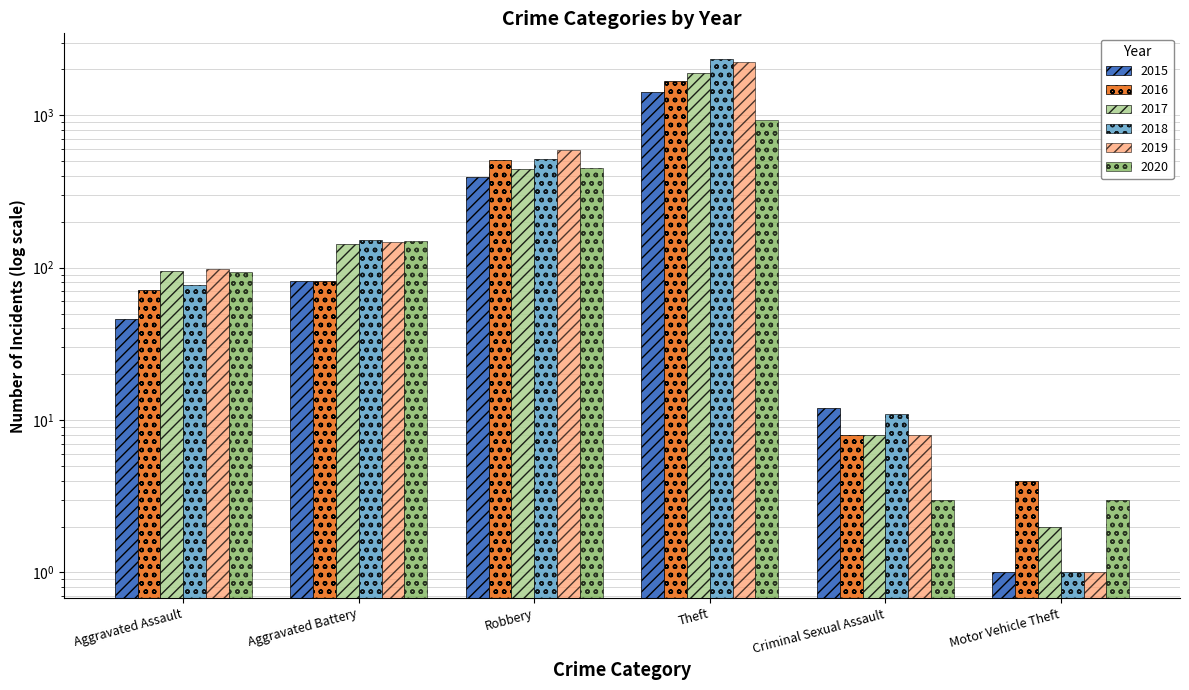

At Robbery, list the series in order from smallest to largest.

2015, 2017, 2020, 2016, 2018, 2019